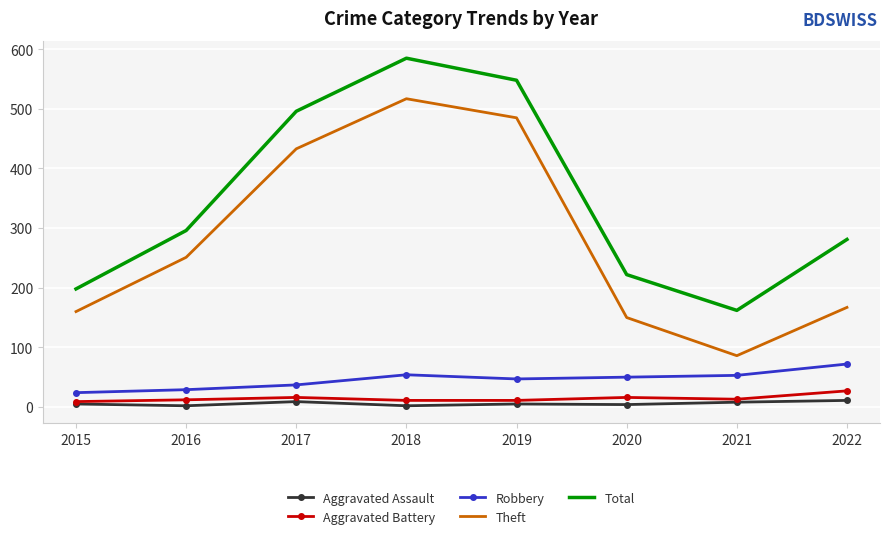

True or false: Aggravated Battery and Total cross at least once.

False